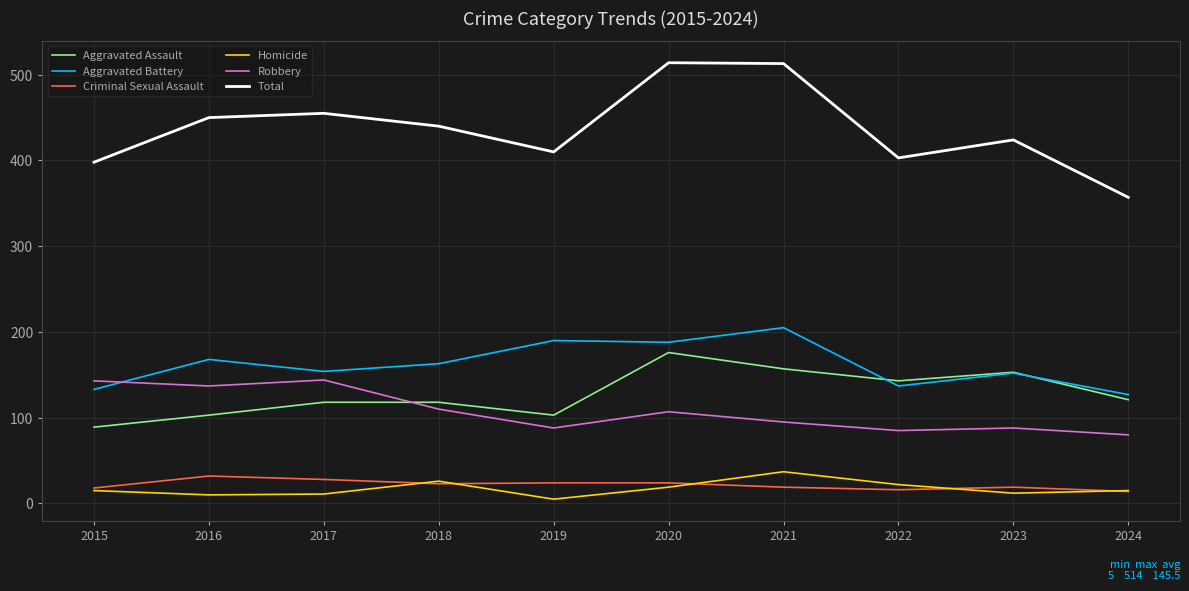

Which series has the largest range (max minus min)?

Total